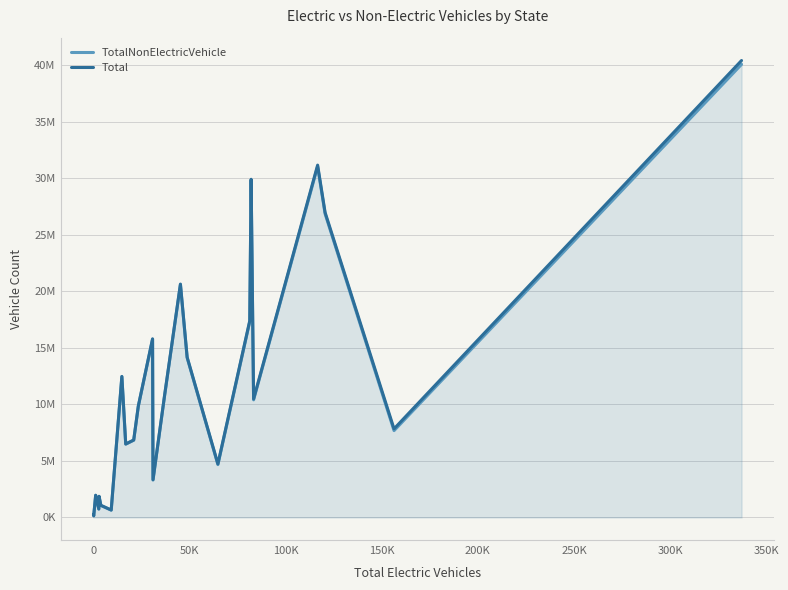

What are all the series names shown in the legend?

TotalNonElectricVehicle, Total